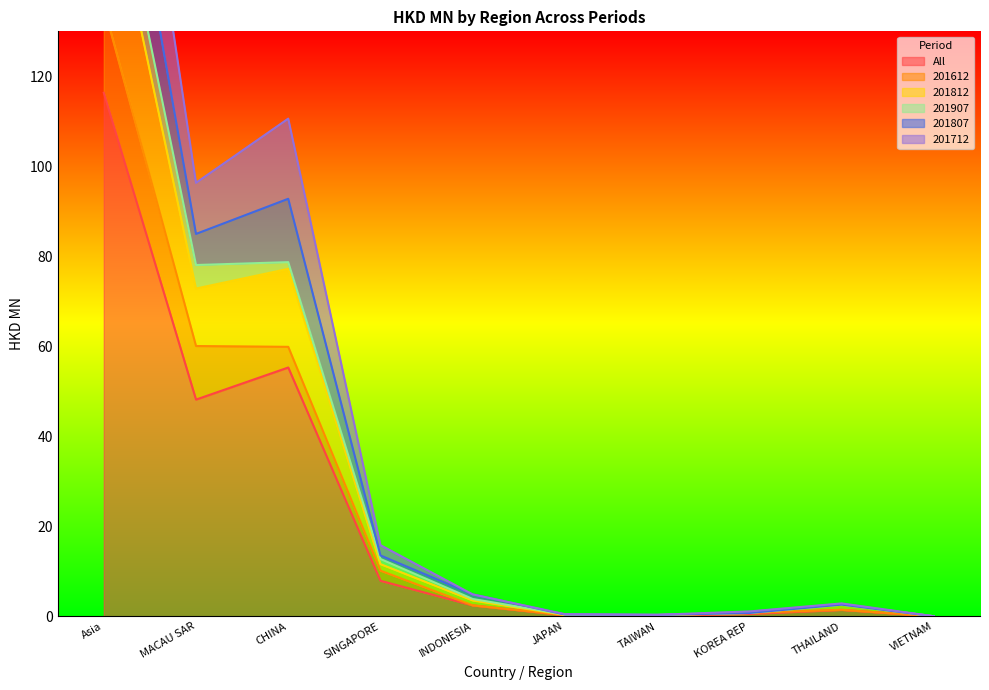

At which label is All closest to 58?

CHINA